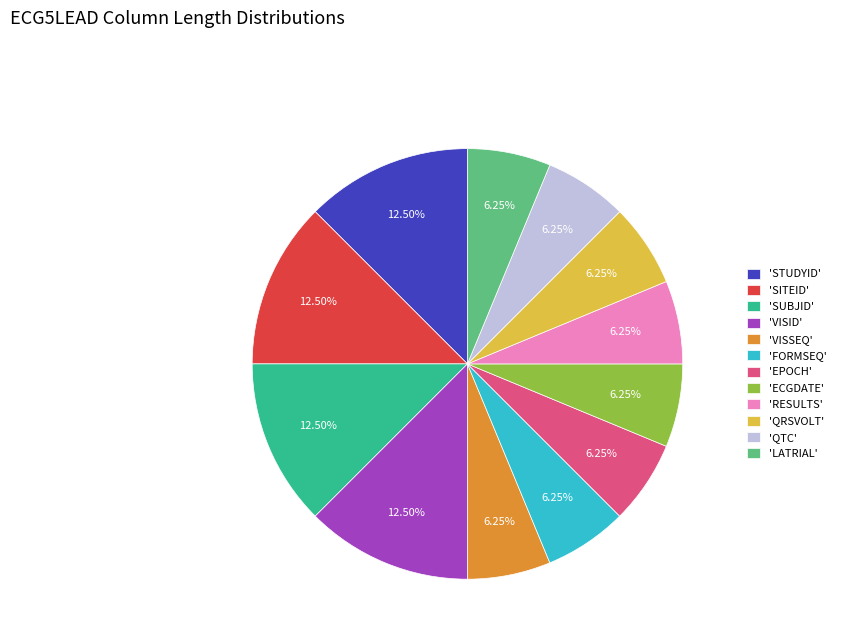

Count the number of slices in the pie.

12